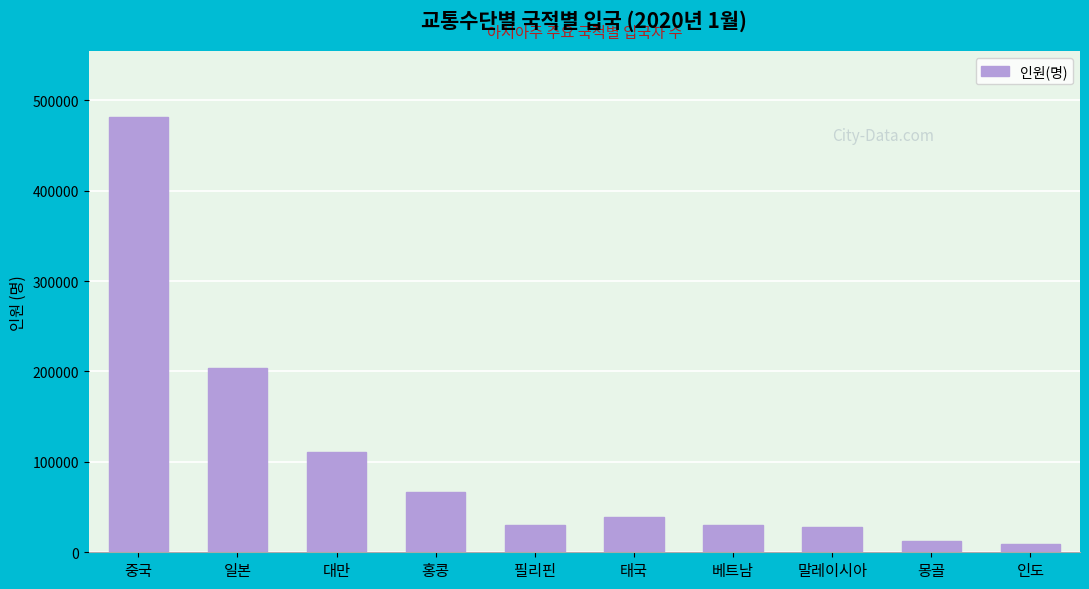

What is the sum of all values?

1011487